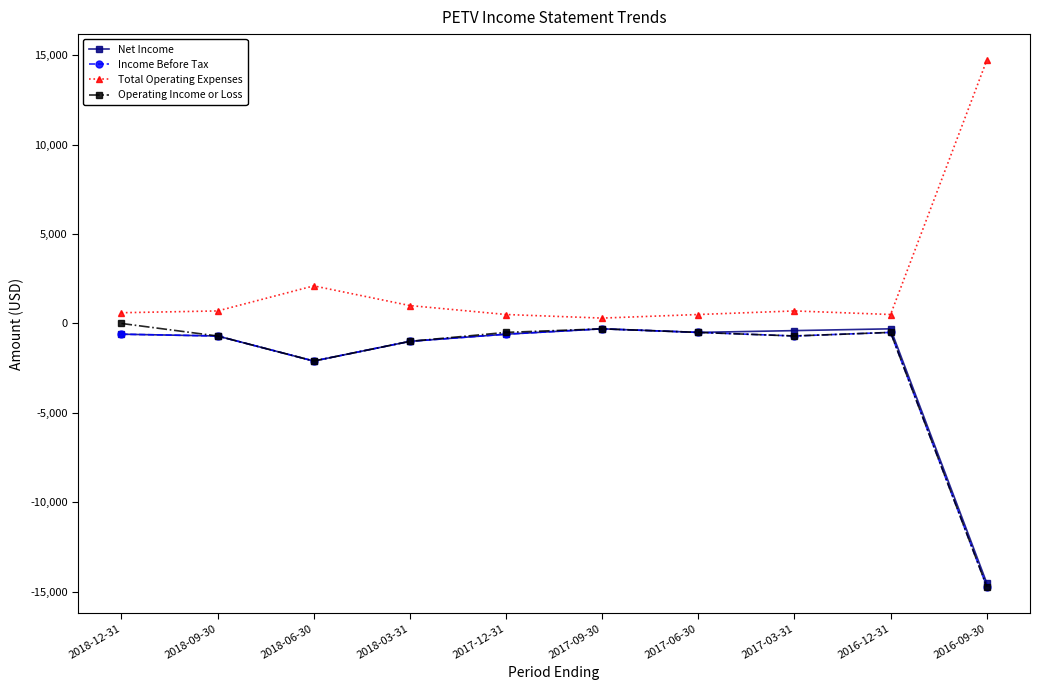

What is the value of the Total Operating Expenses point at the 2nd from the left?

700